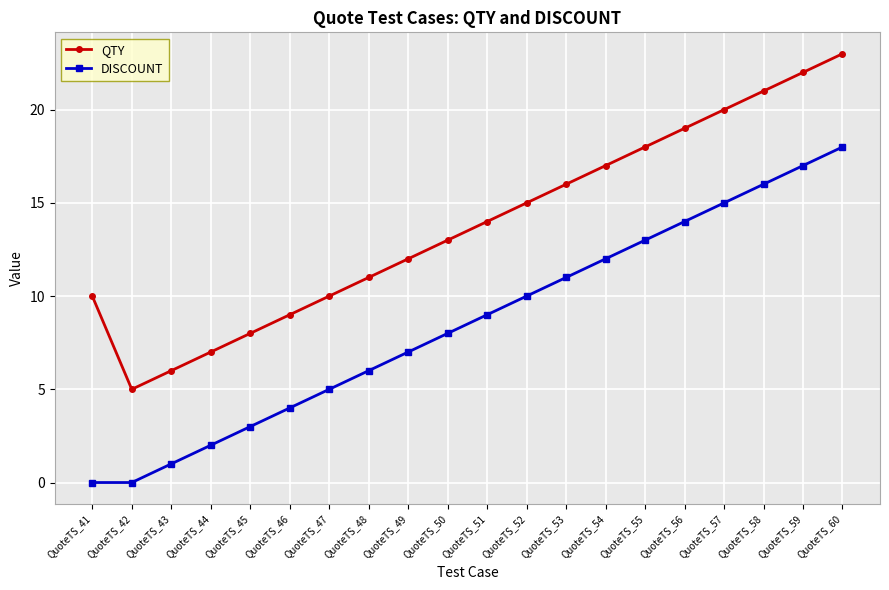

What is the difference between the second highest and minimum values in the DISCOUNT series?

17